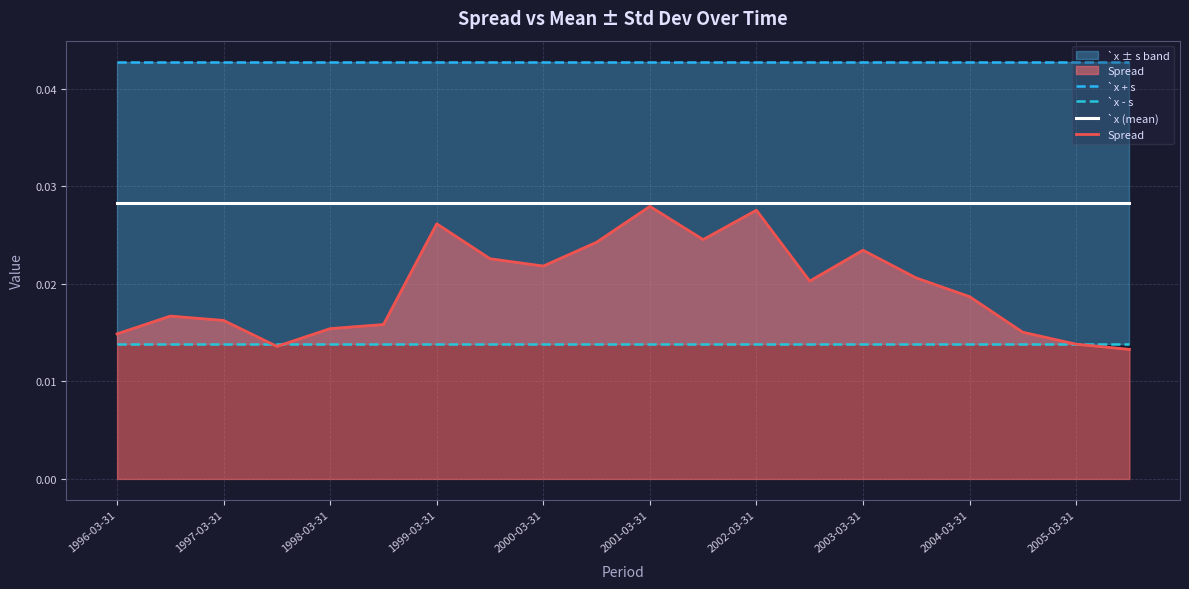

At which label is `x (mean) closest to 0?

1996-03-31